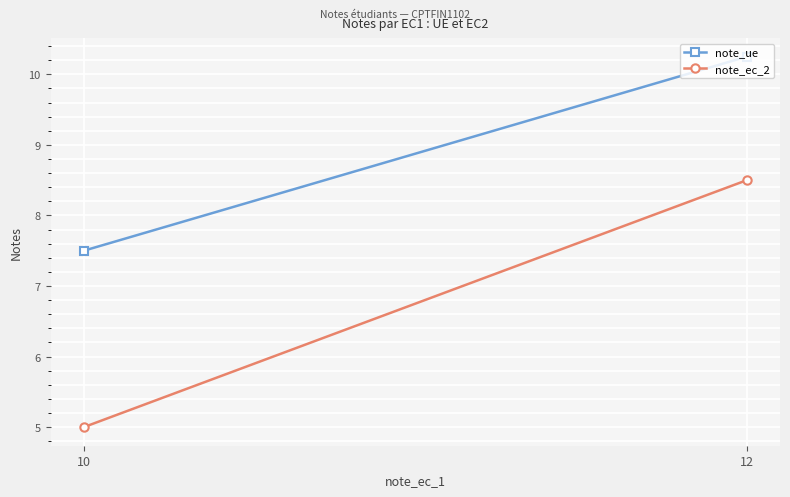

At which category does the chart reach its minimum across all series?

10